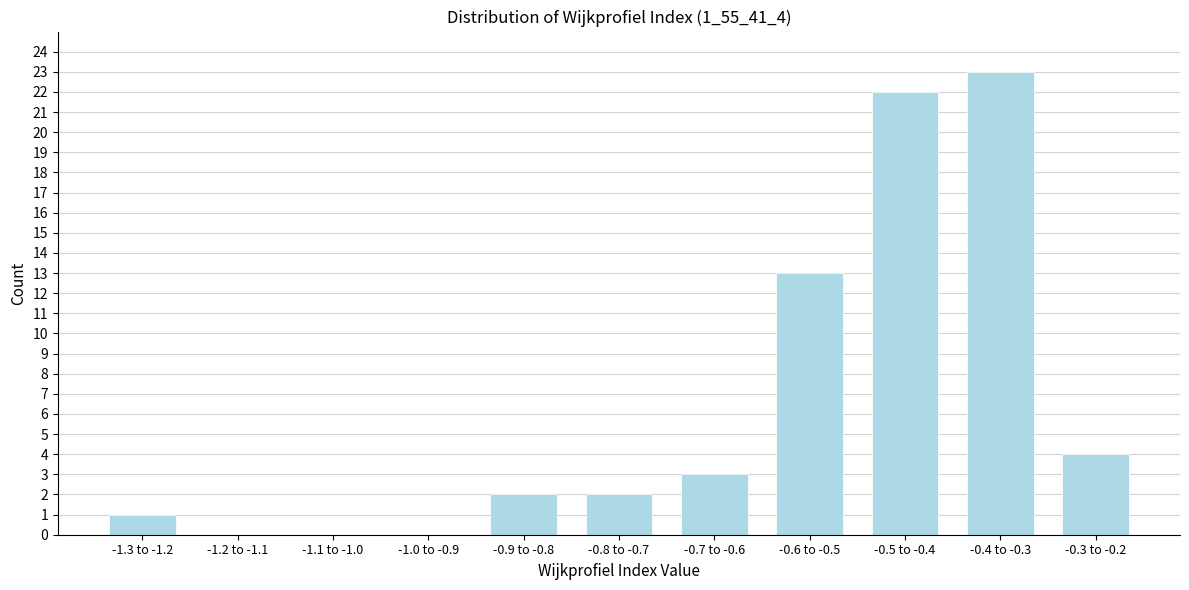

Reading left to right, extract all data points from this chart.

-1.3 to -1.2=1	-1.2 to -1.1=0	-1.1 to -1.0=0	-1.0 to -0.9=0	-0.9 to -0.8=2	-0.8 to -0.7=2	-0.7 to -0.6=3	-0.6 to -0.5=13	-0.5 to -0.4=22	-0.4 to -0.3=23	-0.3 to -0.2=4